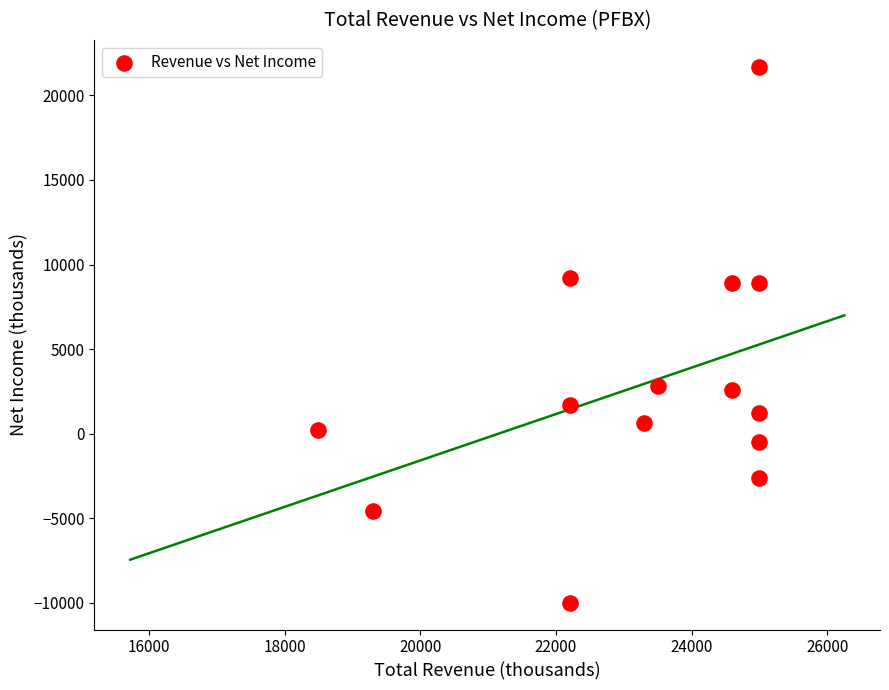

What is the range of Y values (max minus min)?

31700